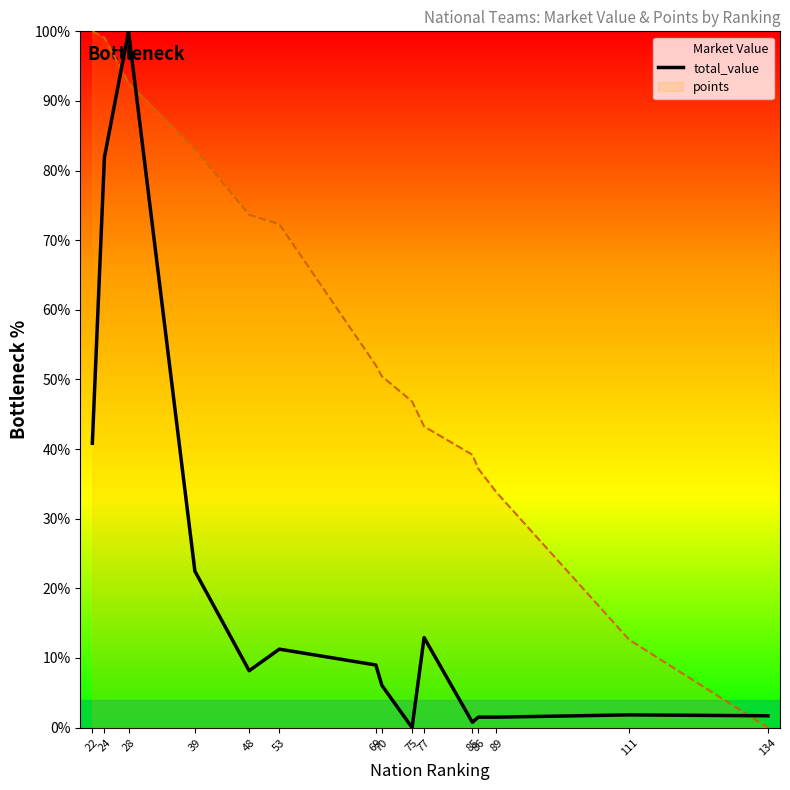

What is the sum of the values at 22 and 89?

42.3